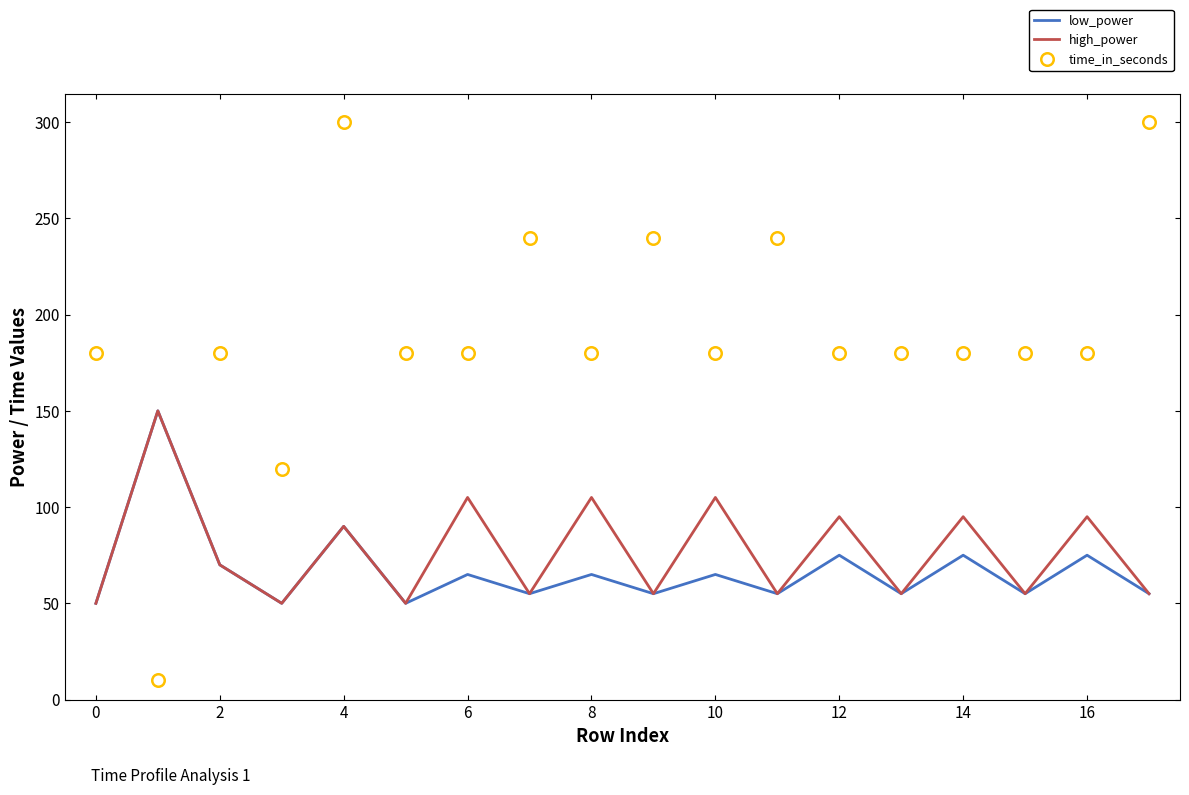

Which series has the widest spread of values?

time_in_seconds